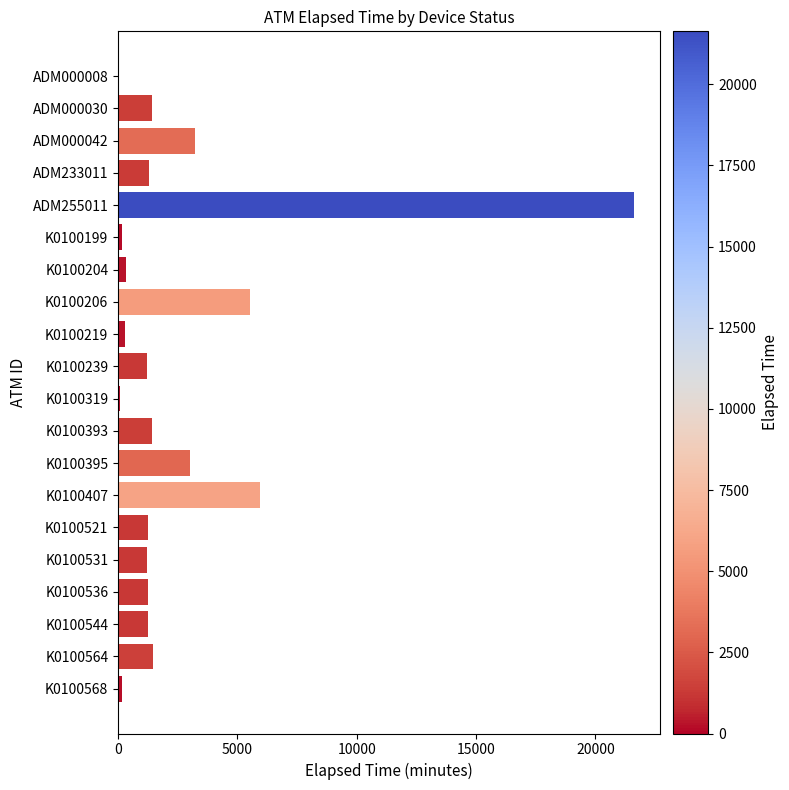

Are the bars horizontal?

Yes